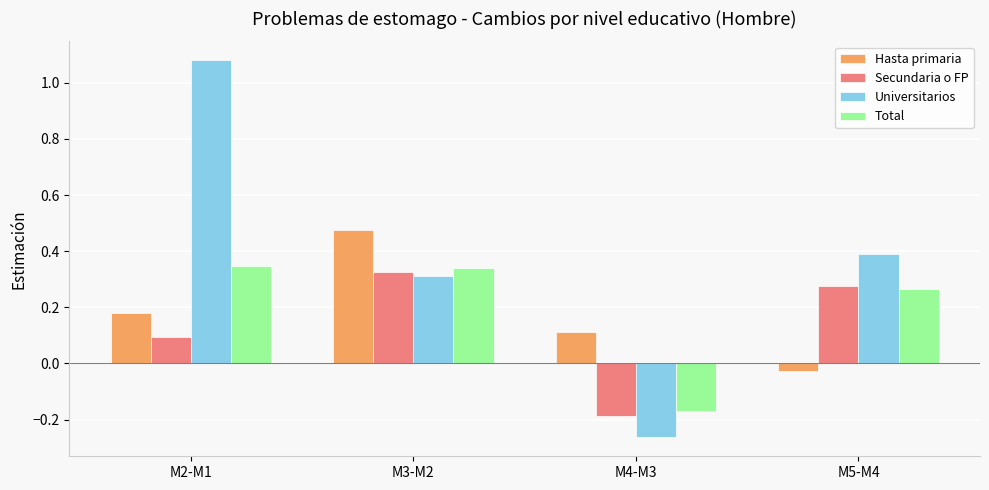

At M2-M1, list the series in order from largest to smallest.

Universitarios, Total, Hasta primaria, Secundaria o FP